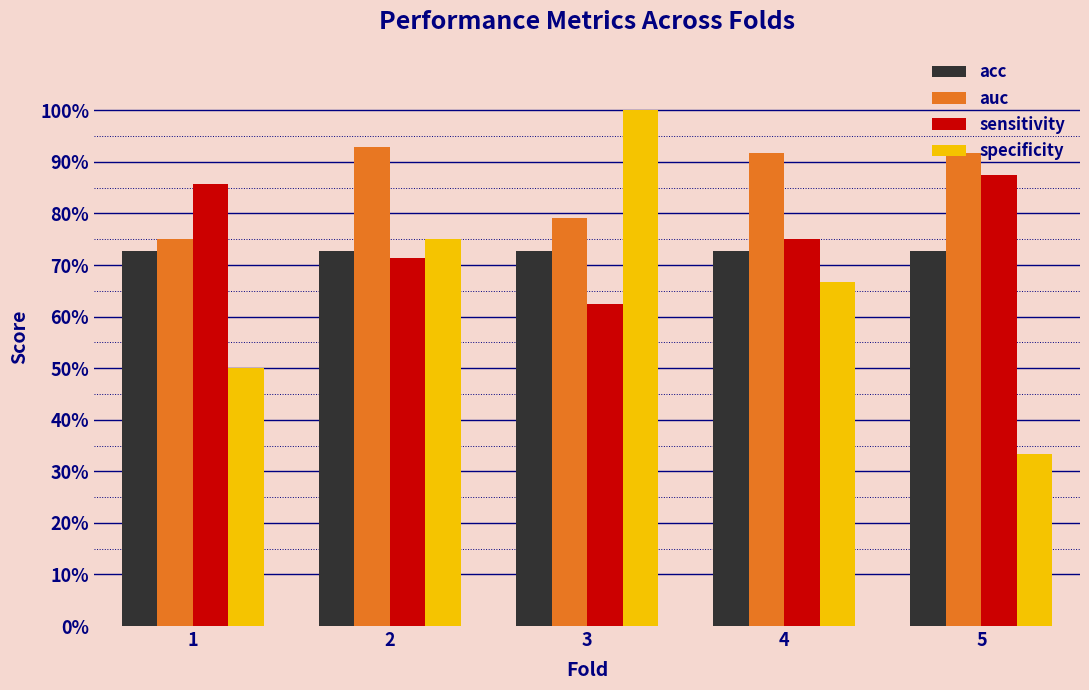

What is the lowest value of the auc series?

0.8